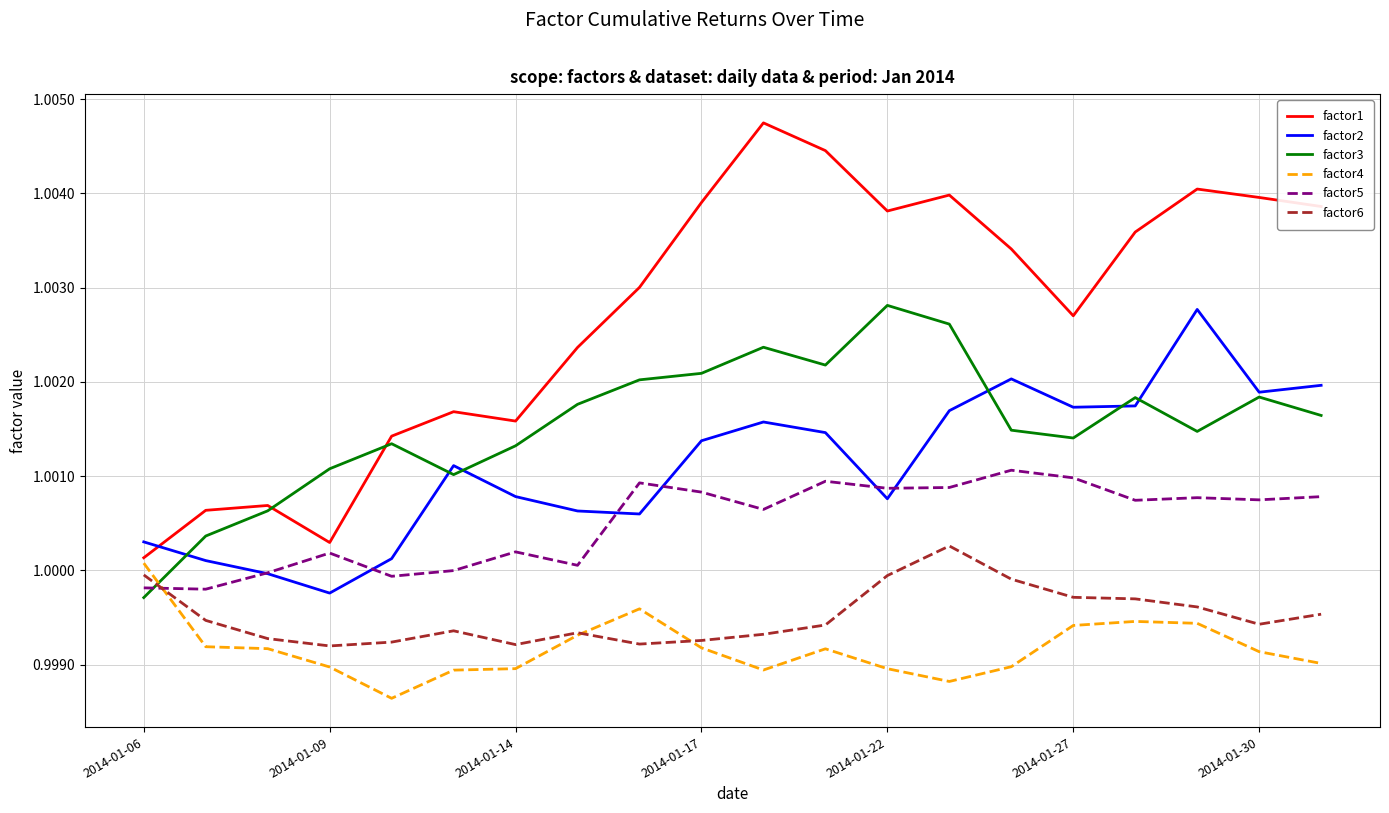

How many intersections are there between factor5 and factor3?

1